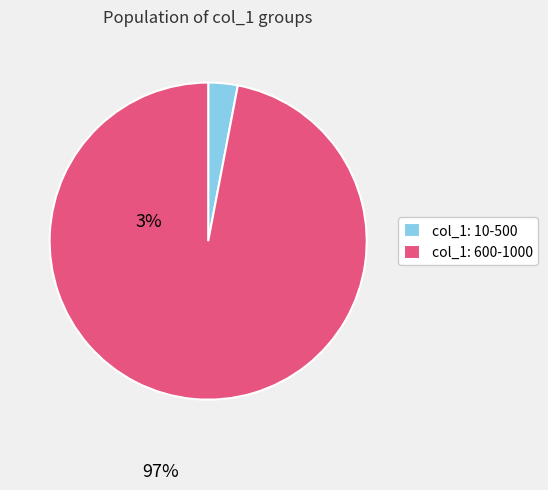

The col_1: 600-1000 slice represents 86% of the pie. True or false?

False